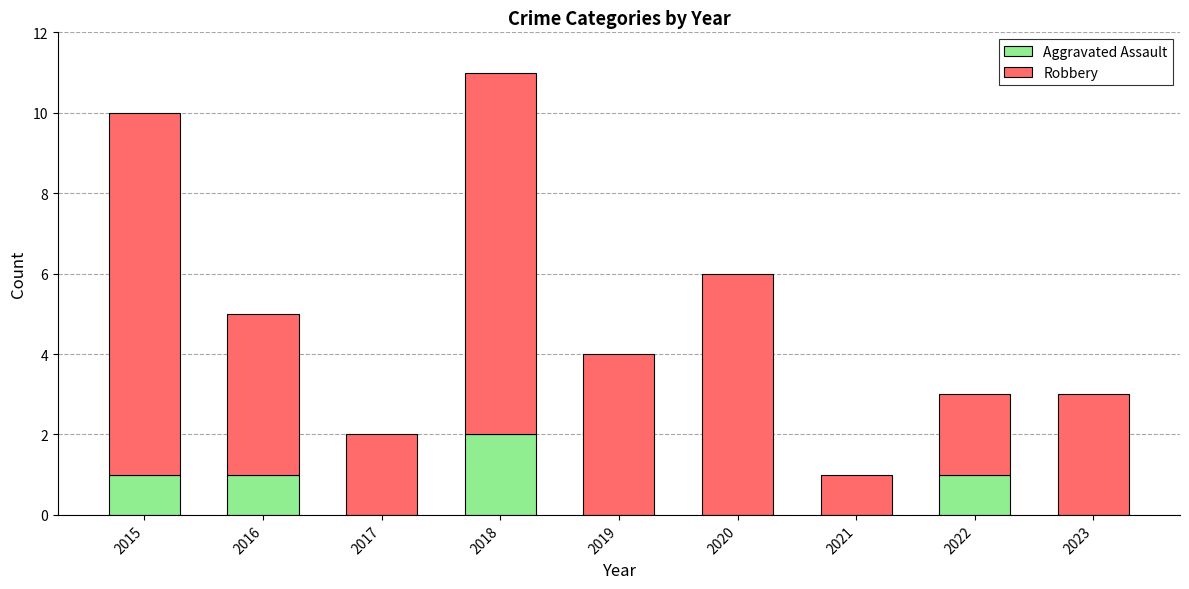

Reading left to right, transcribe the values for Aggravated Assault.

2015=1	2016=1	2017=0	2018=2	2019=0	2020=0	2021=0	2022=1	2023=0